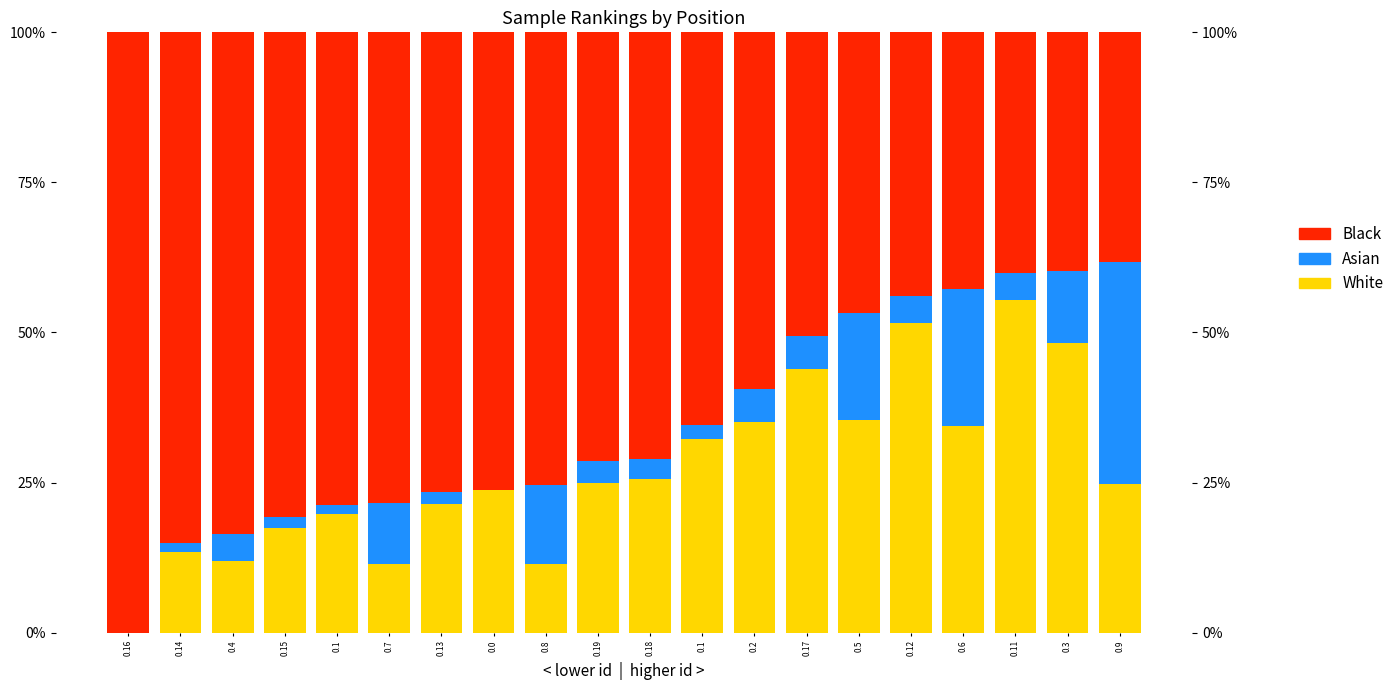

Where does the Asian series first go above 4?

0.4